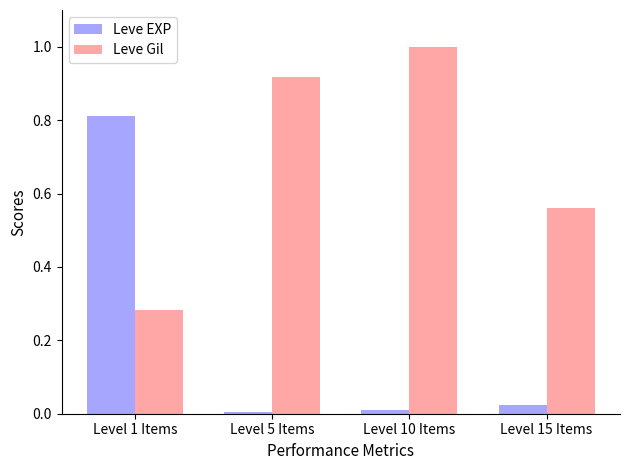

List the series in order of their overall mean, highest first.

Leve Gil, Leve EXP